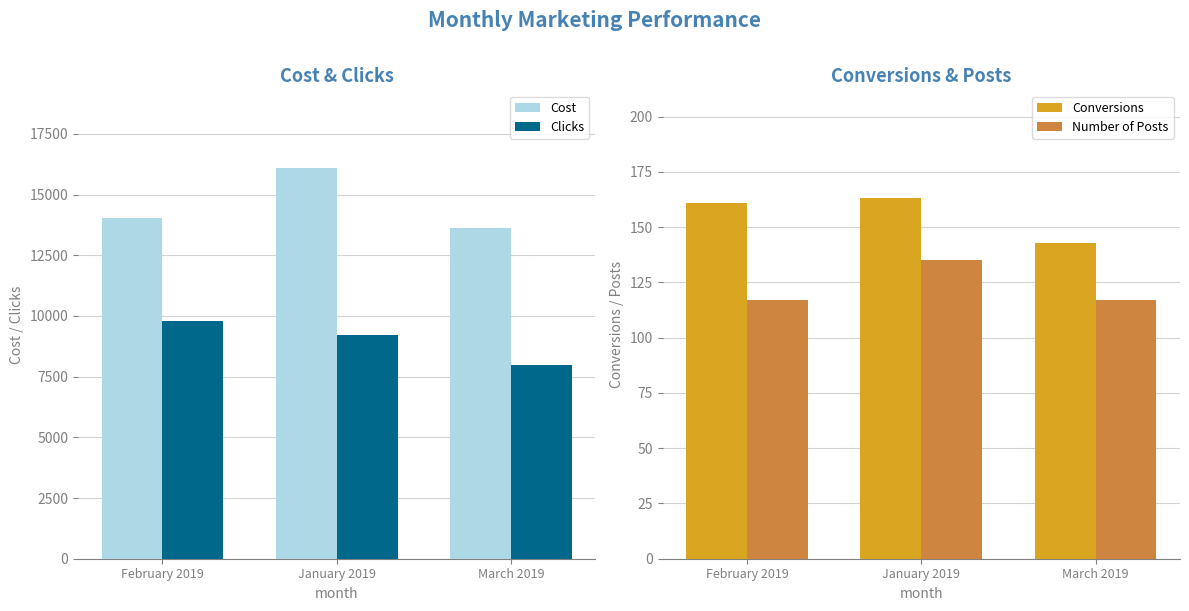

What is the average value of the Number of Posts series?

123